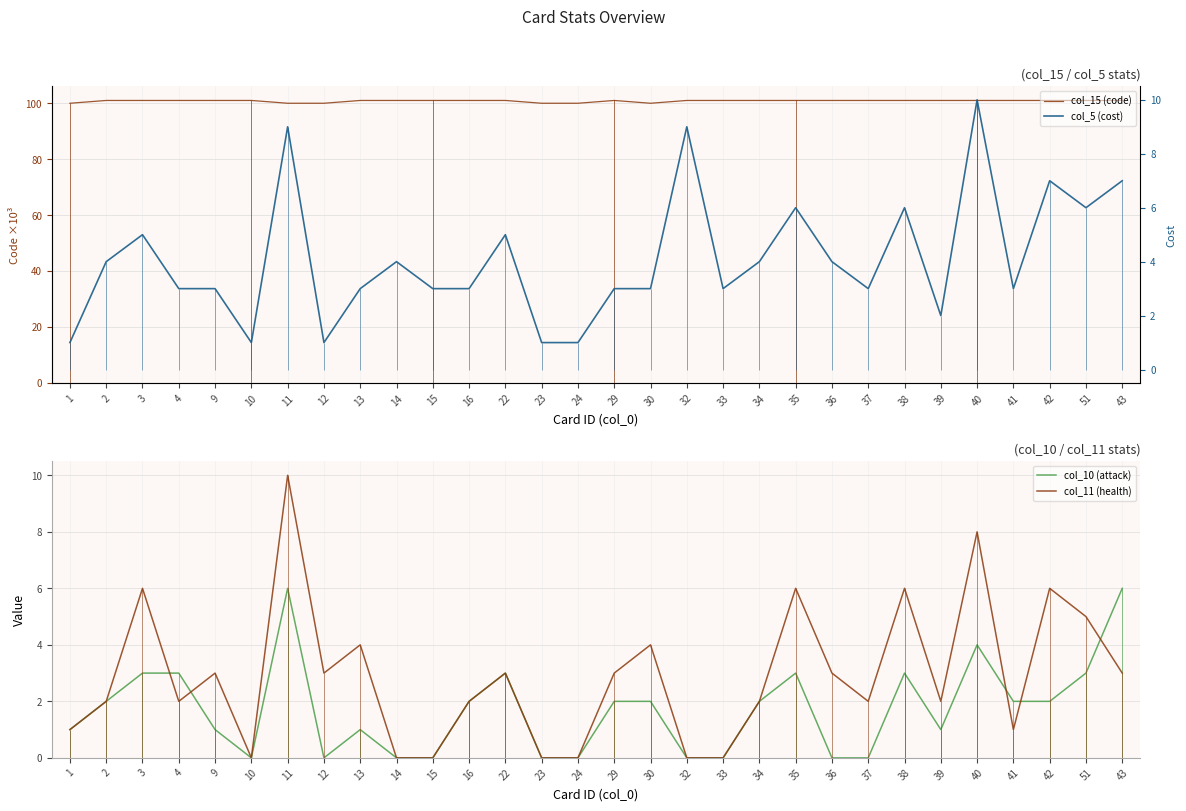

What is the sum of all col_15 (code) values?

3024.0